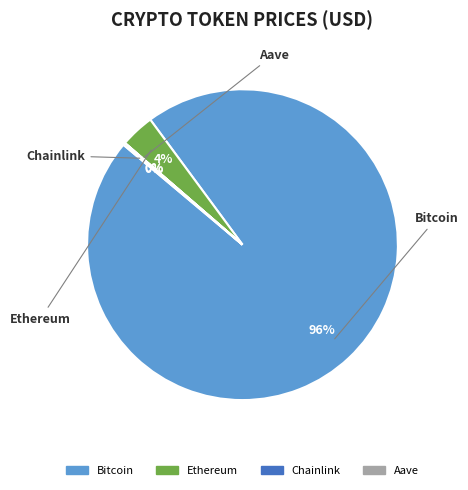

Which slice is the largest?

Bitcoin